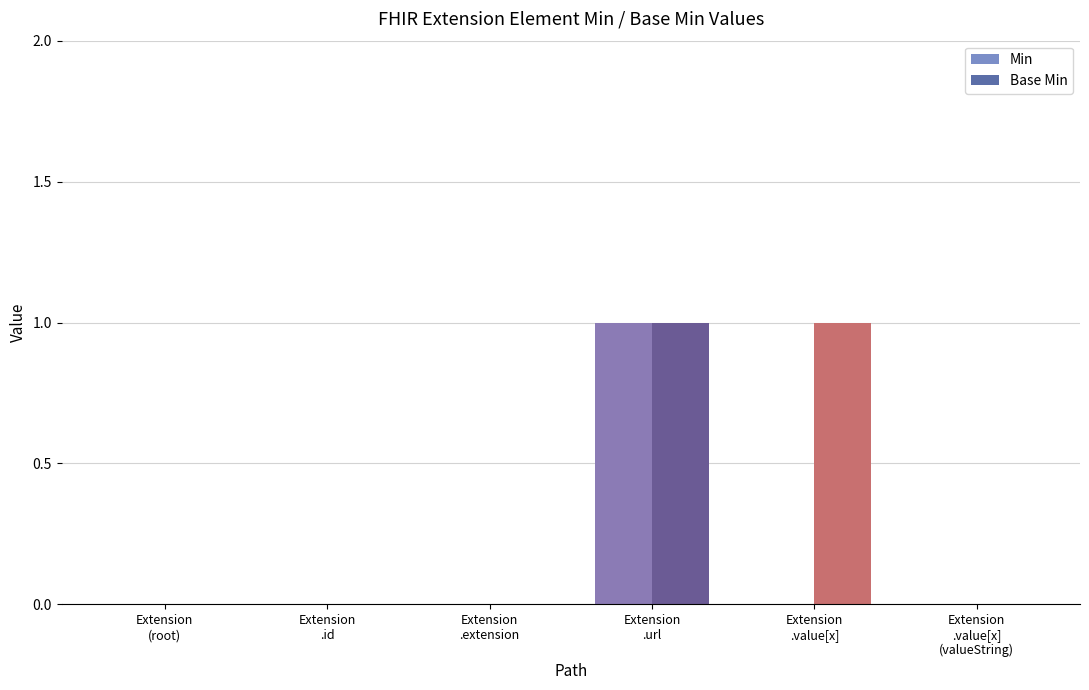

At how many categories does at least one series exceed 0?

2